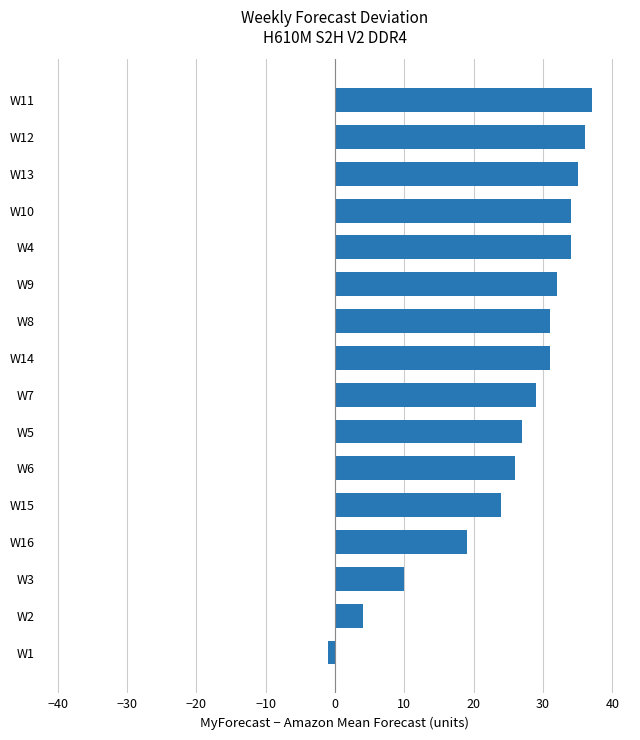

How many values are below zero?

1